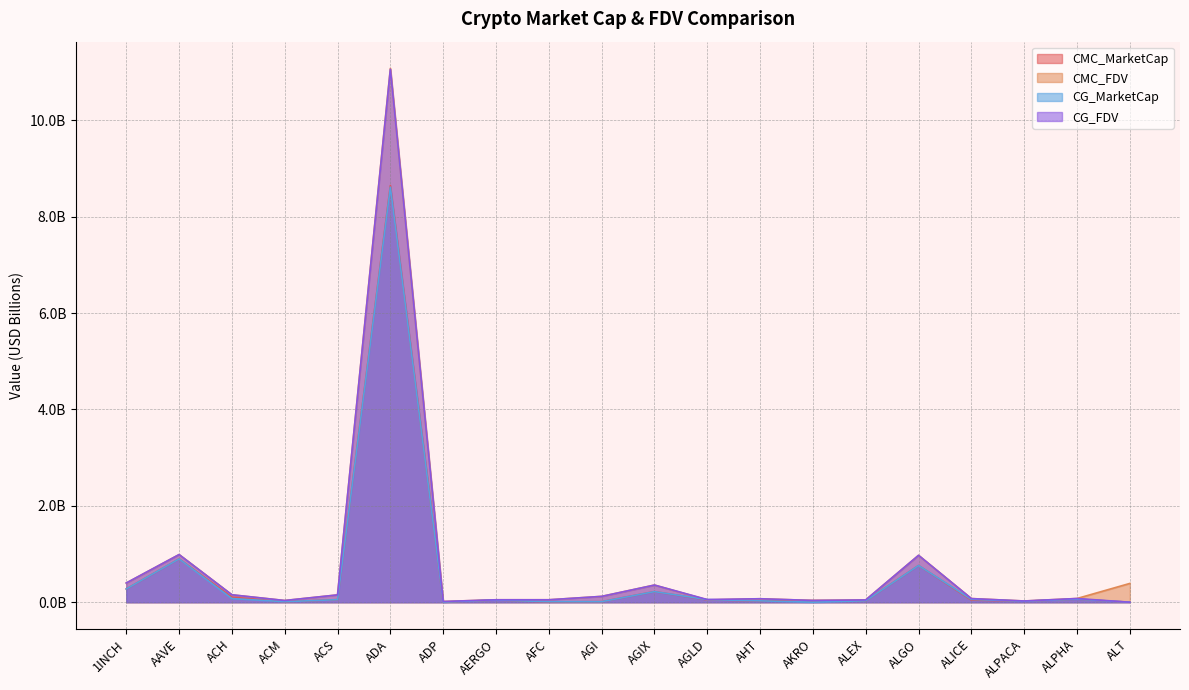

What position from the left is AHT?

13